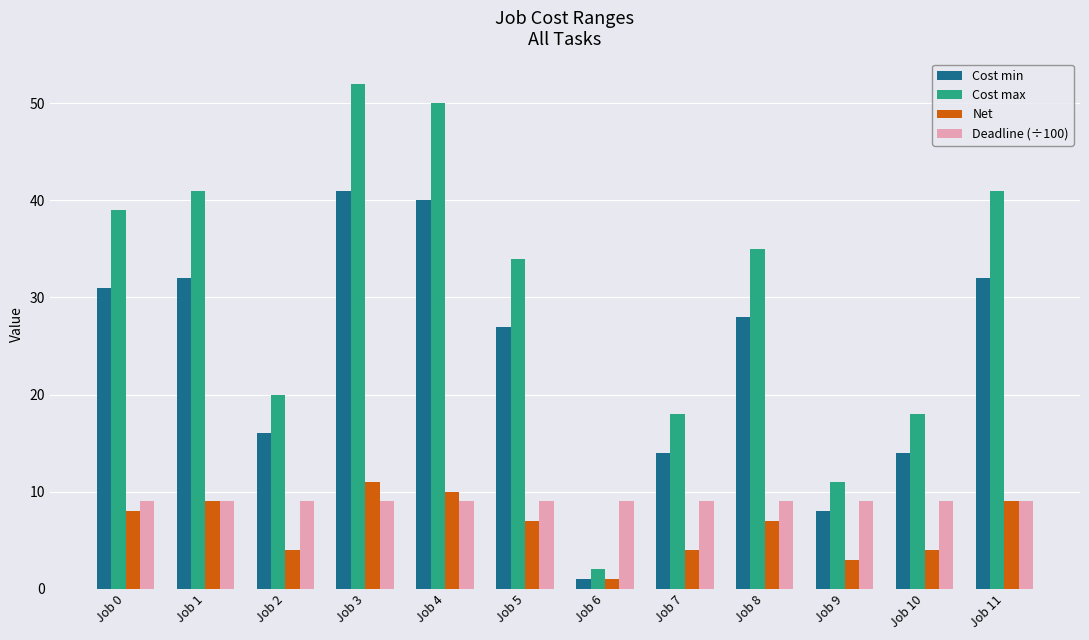

How many categories are shown in the chart?

12